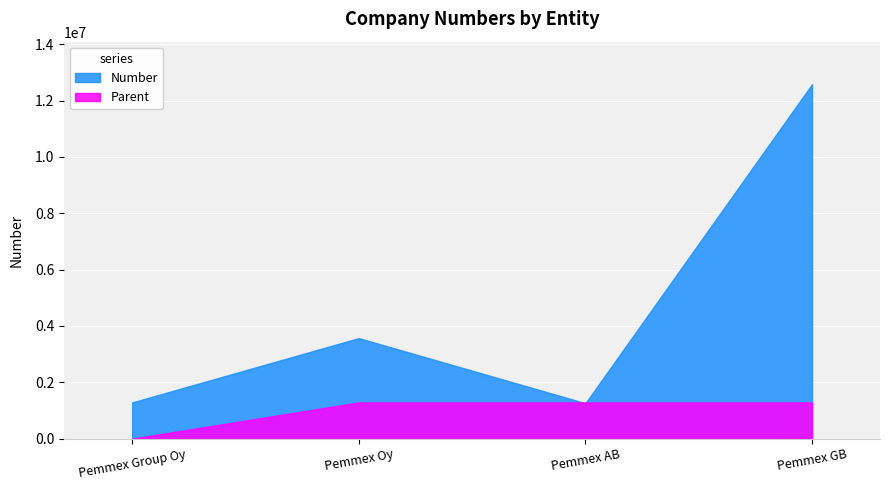

What value does the Number series have at Pemmex Oy?

3568952